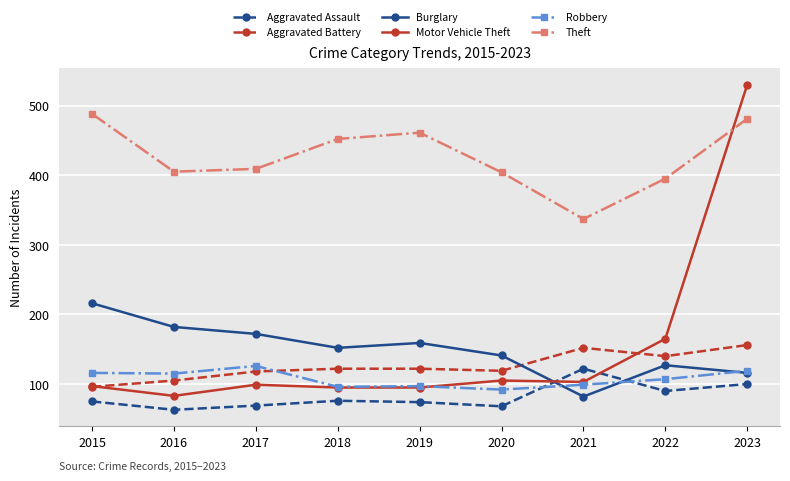

How many interior local valleys does the Burglary series have?

2